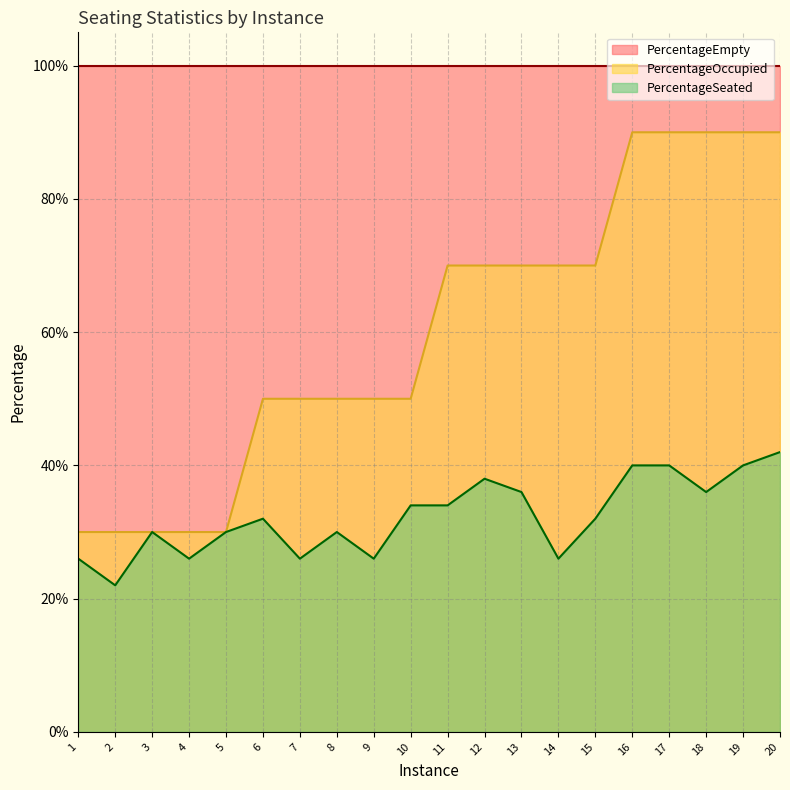

Does the chart display data point markers on the line(s)?

No